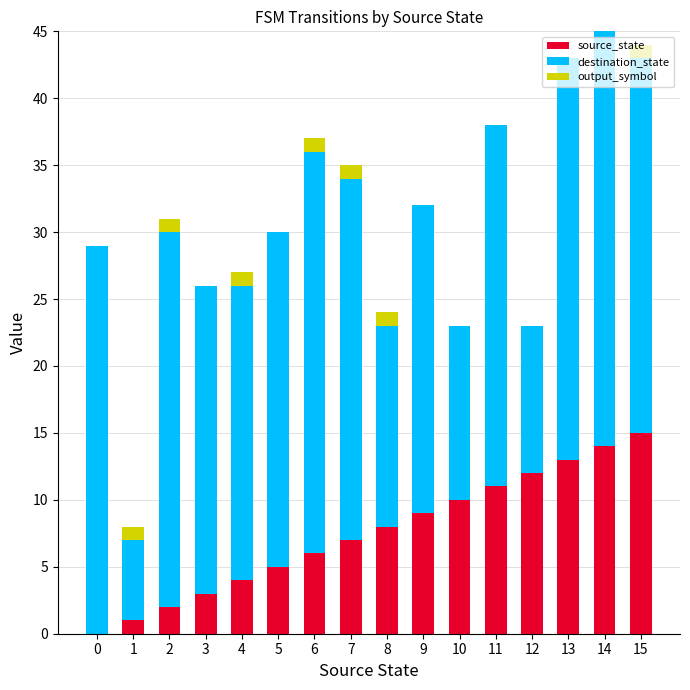

What is the sum of all source_state values?

120